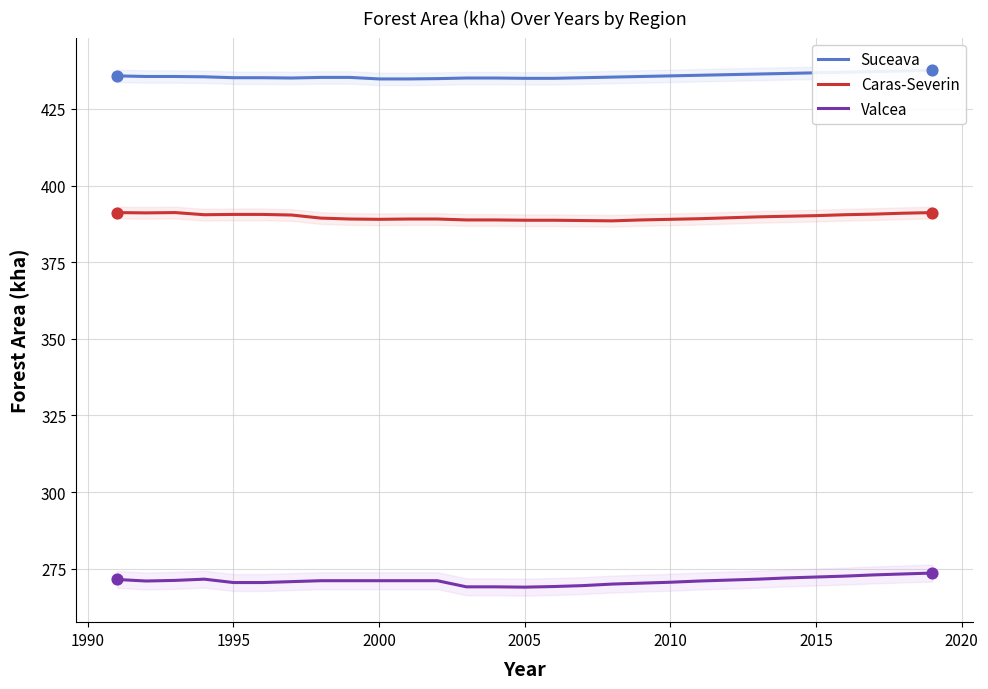

Which series contains the highest Y value?

Suceava